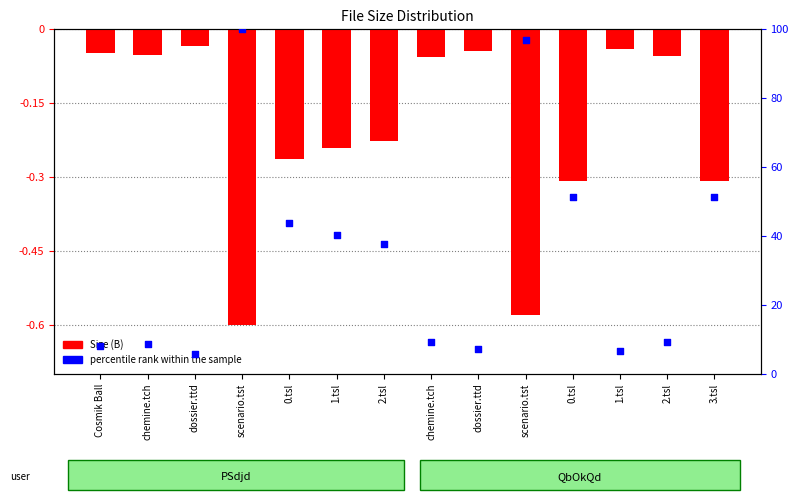

What are all the series names shown in the legend?

Size (B), percentile rank within the sample